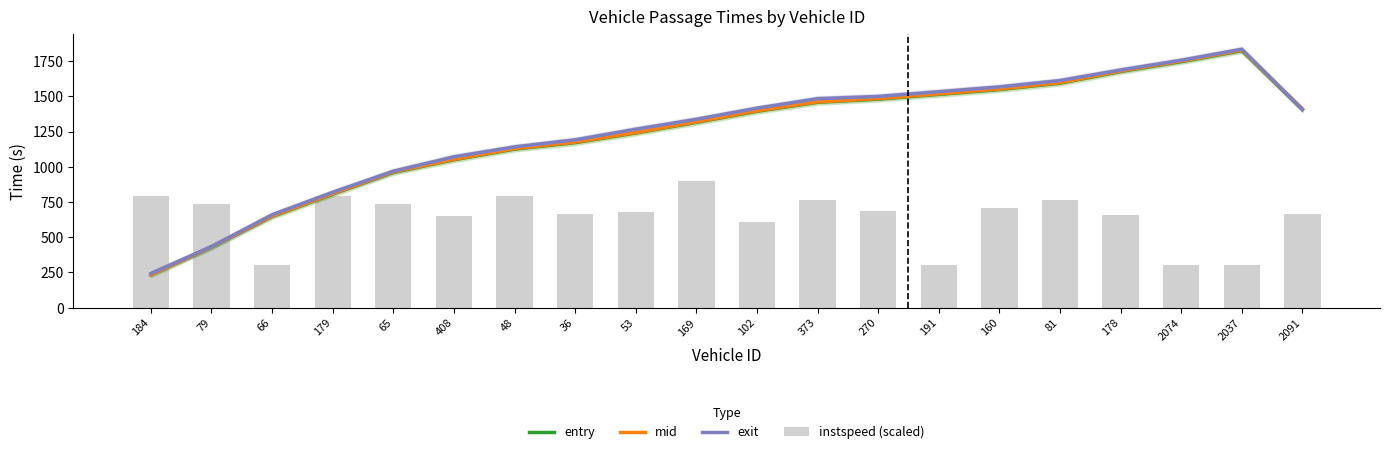

At how many categories does at least one series exceed 1613?

3